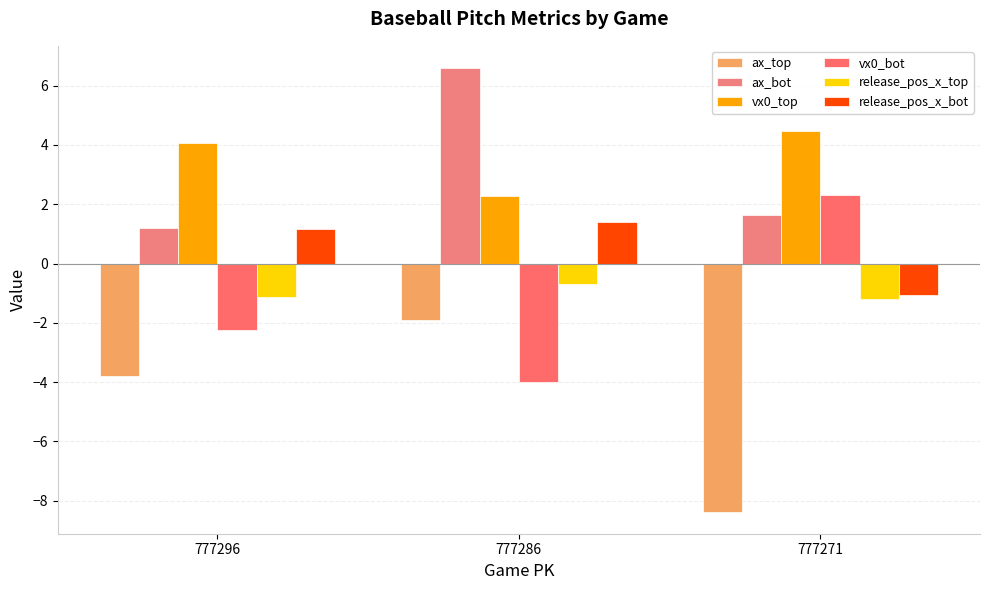

Does the chart contain any negative values?

Yes